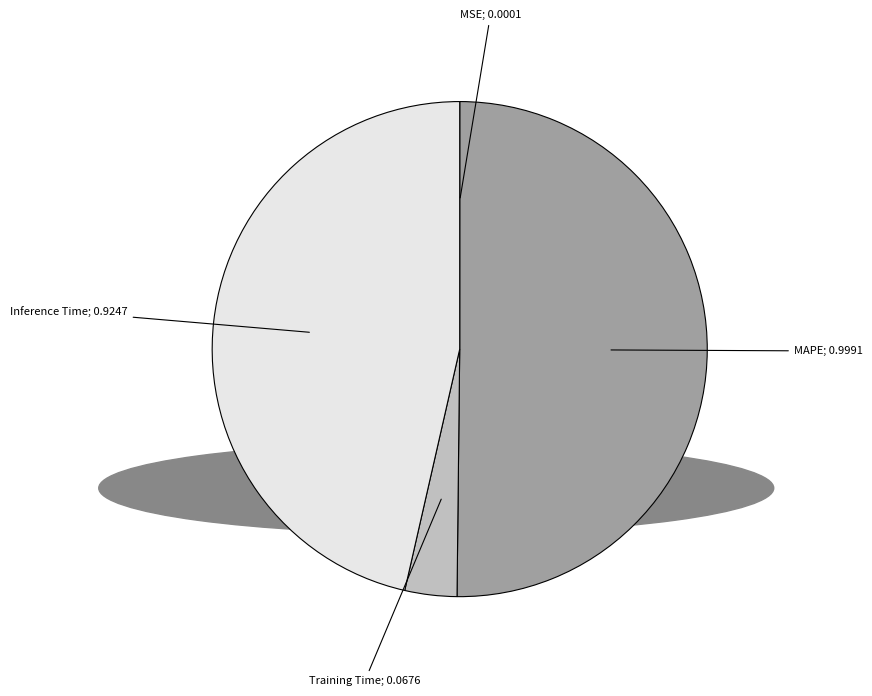

Which slice represents more than half of the pie?

MAPE